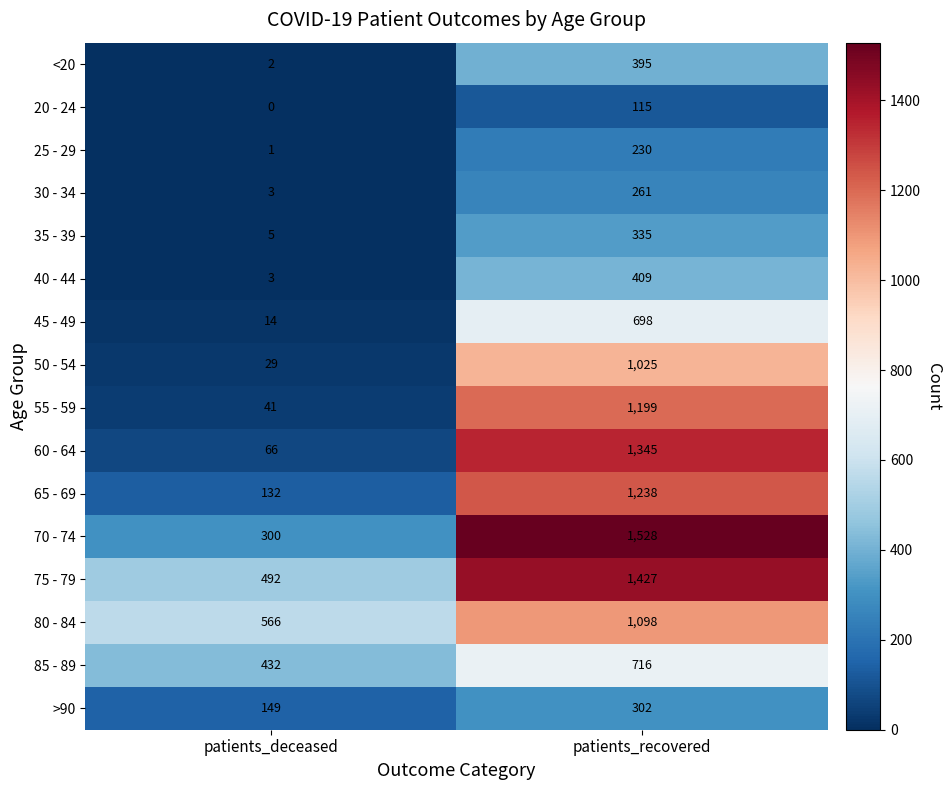

Which series has the widest spread of values?

60 - 64